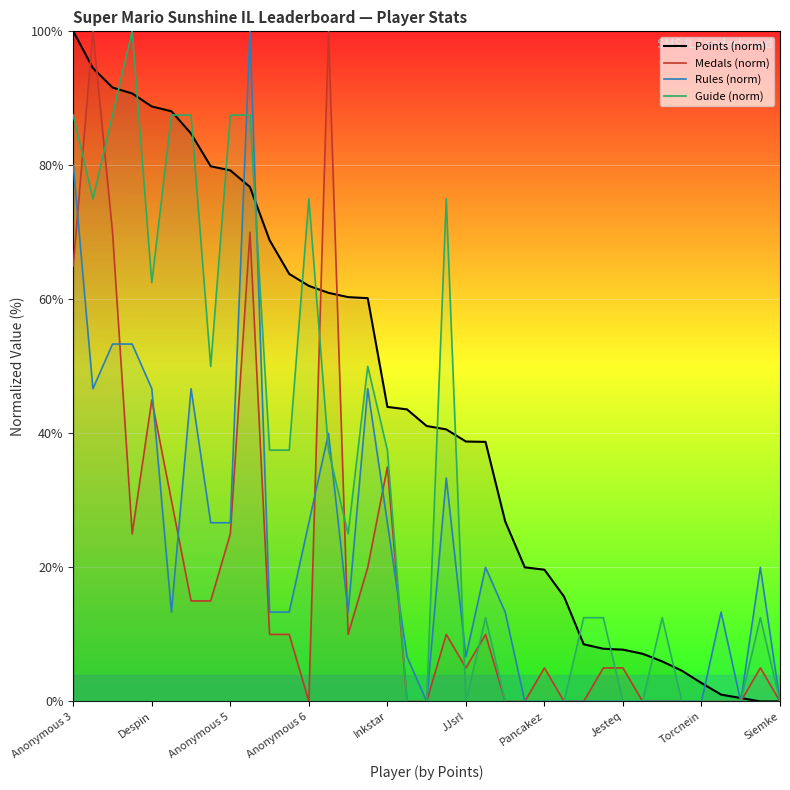

The Rules (norm) series shows 0.0 at 26. True or false?

True